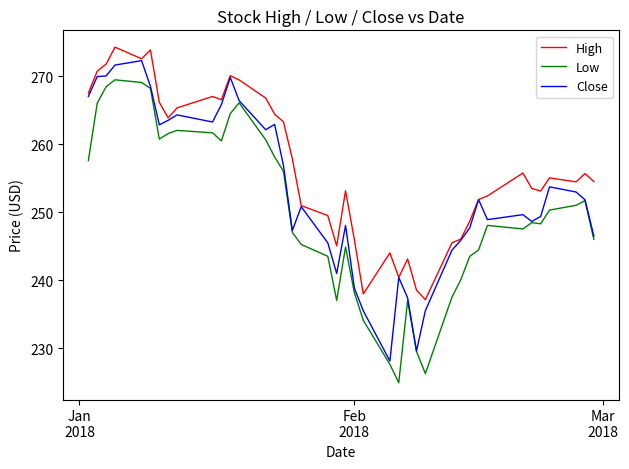

Which series has the largest total across all categories?

High